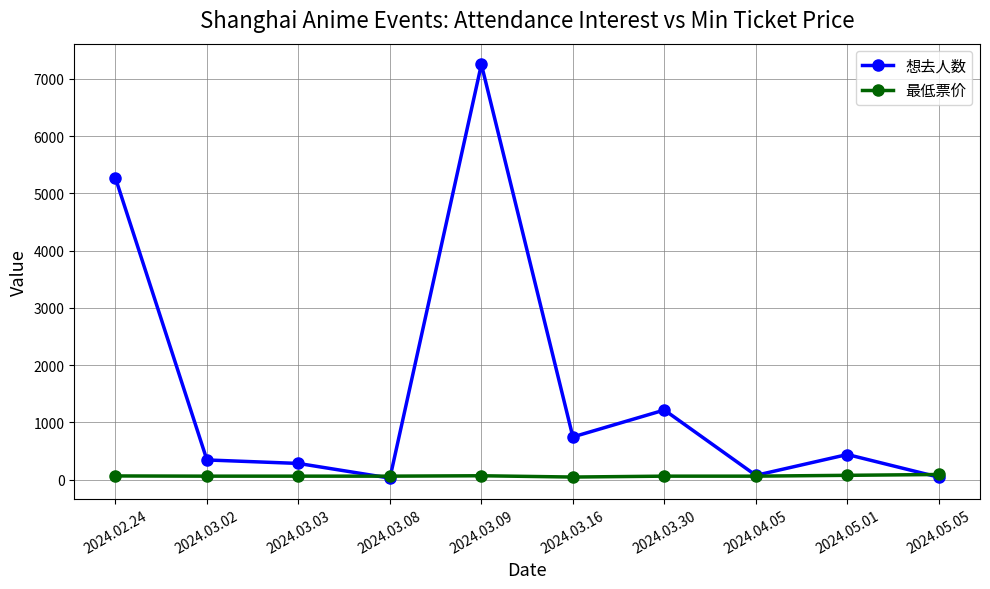

What is the spread (max minus min) of values at 2024.03.03?

222.0